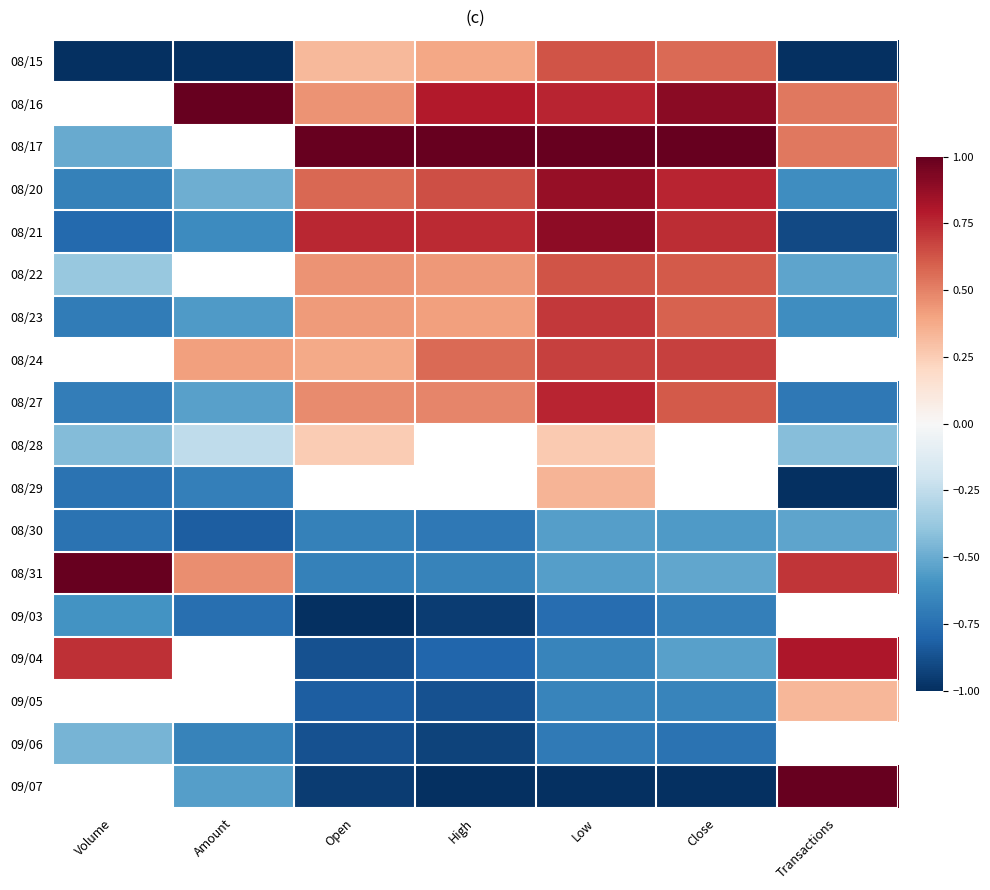

Count the number of data series in this chart.

18